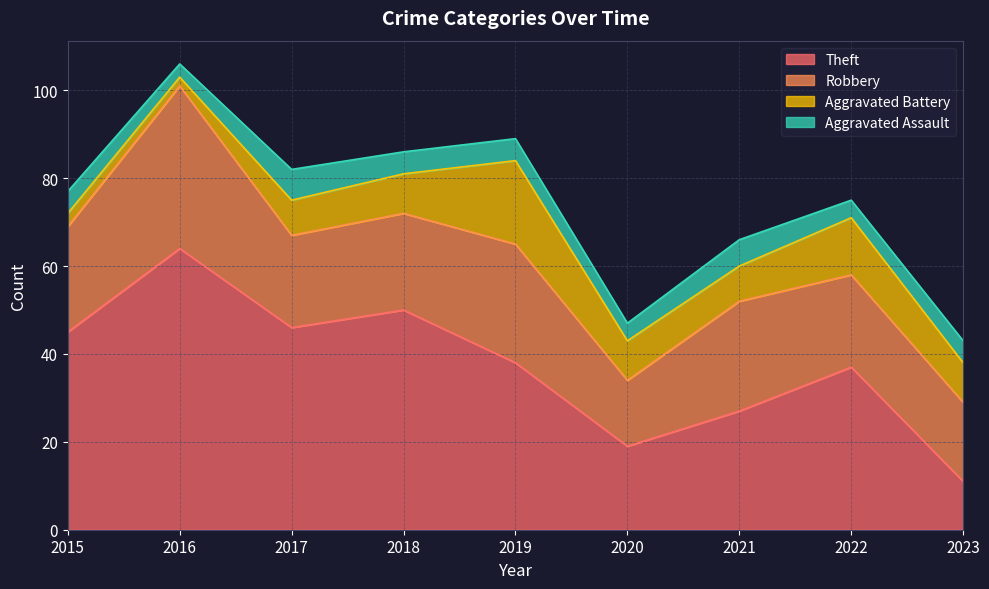

Is the value of Robbery at 2018 greater than the value of Aggravated Assault at 2019?

Yes